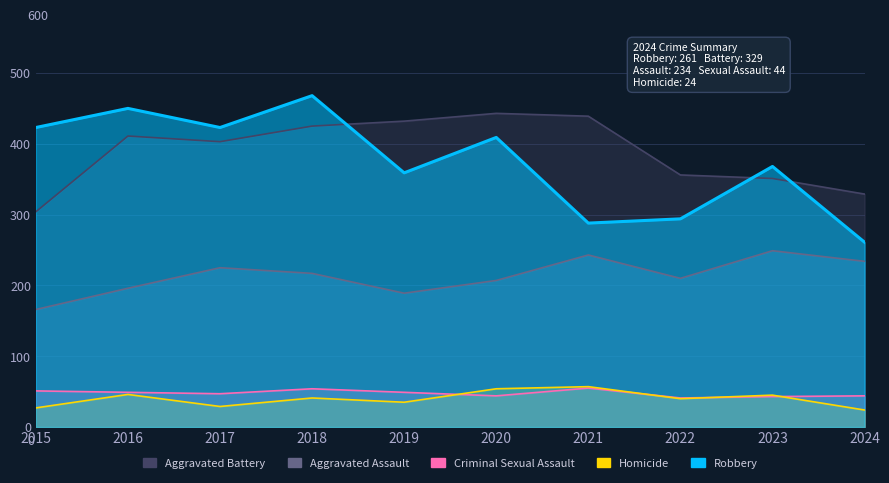

Which series has the largest range (max minus min)?

Robbery